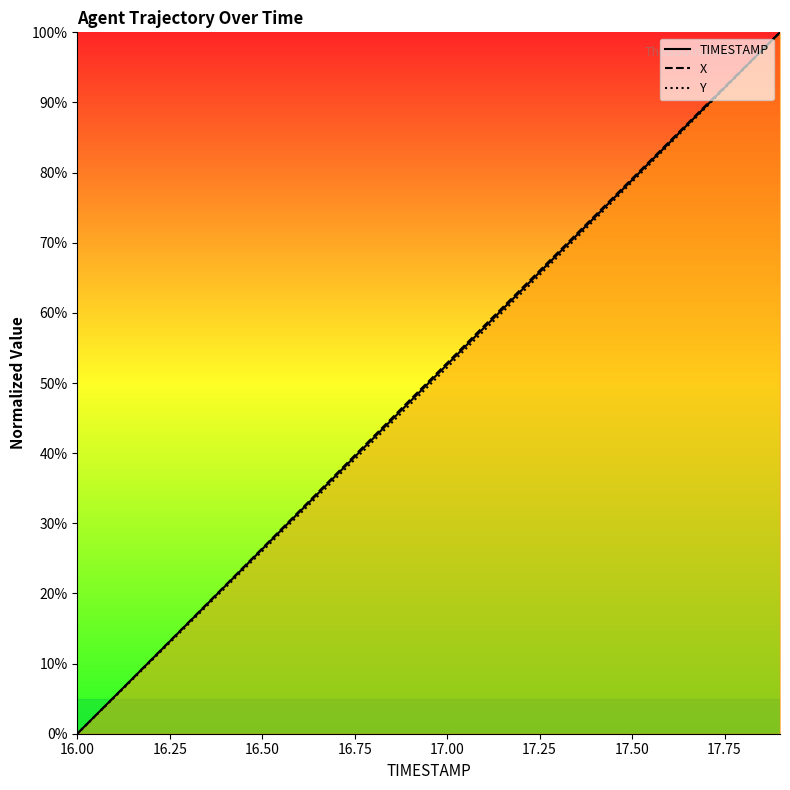

What is the difference between the second highest and second lowest values in the Y series?

89.5